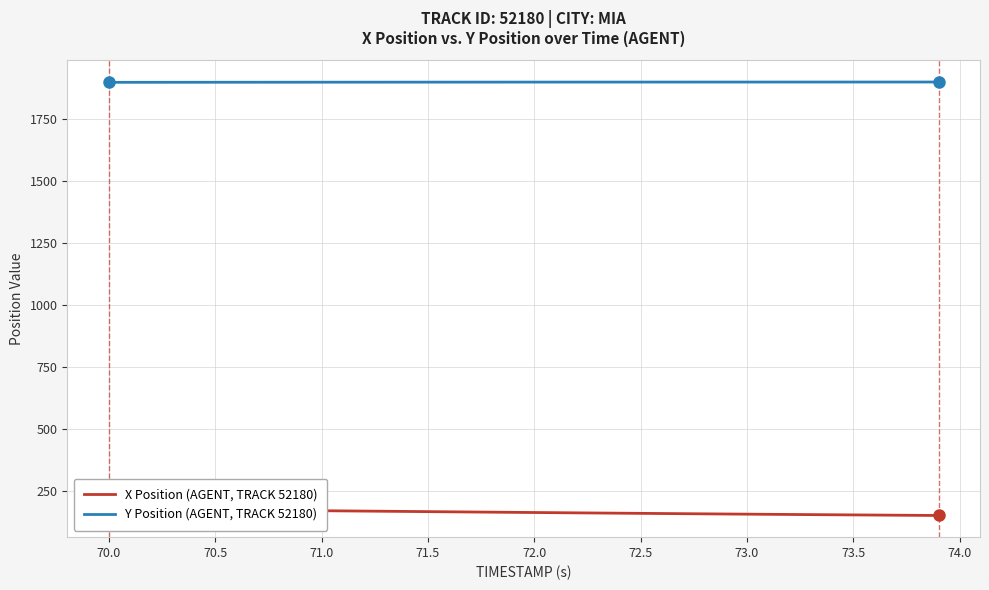

The value of Y Position (AGENT, TRACK 52180) at 71.5 is 1091.4. True or false?

False